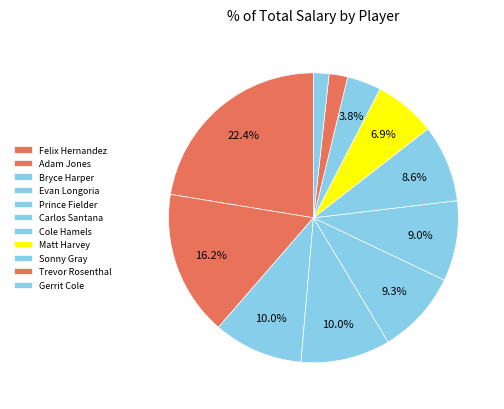

Is it true that Bryce Harper is 10% of the pie?

True